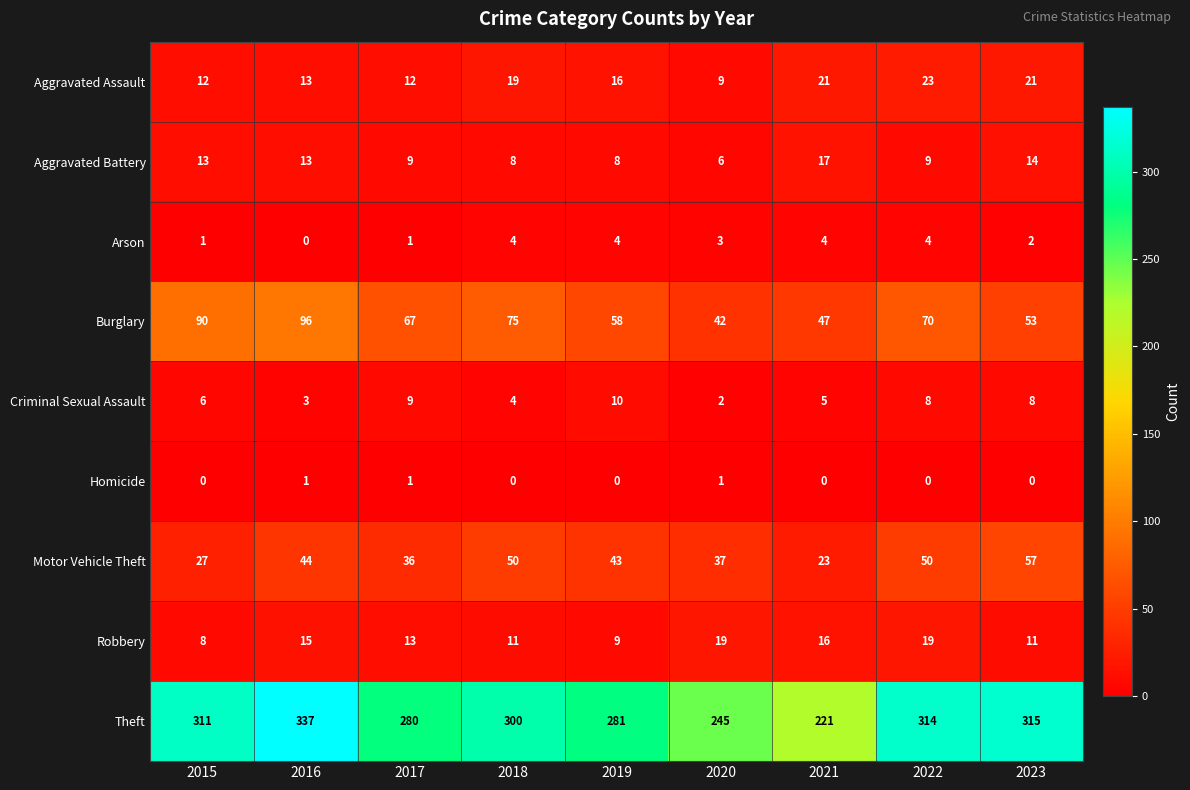

What is the difference between the maximum and minimum values in the Criminal Sexual Assault series?

8